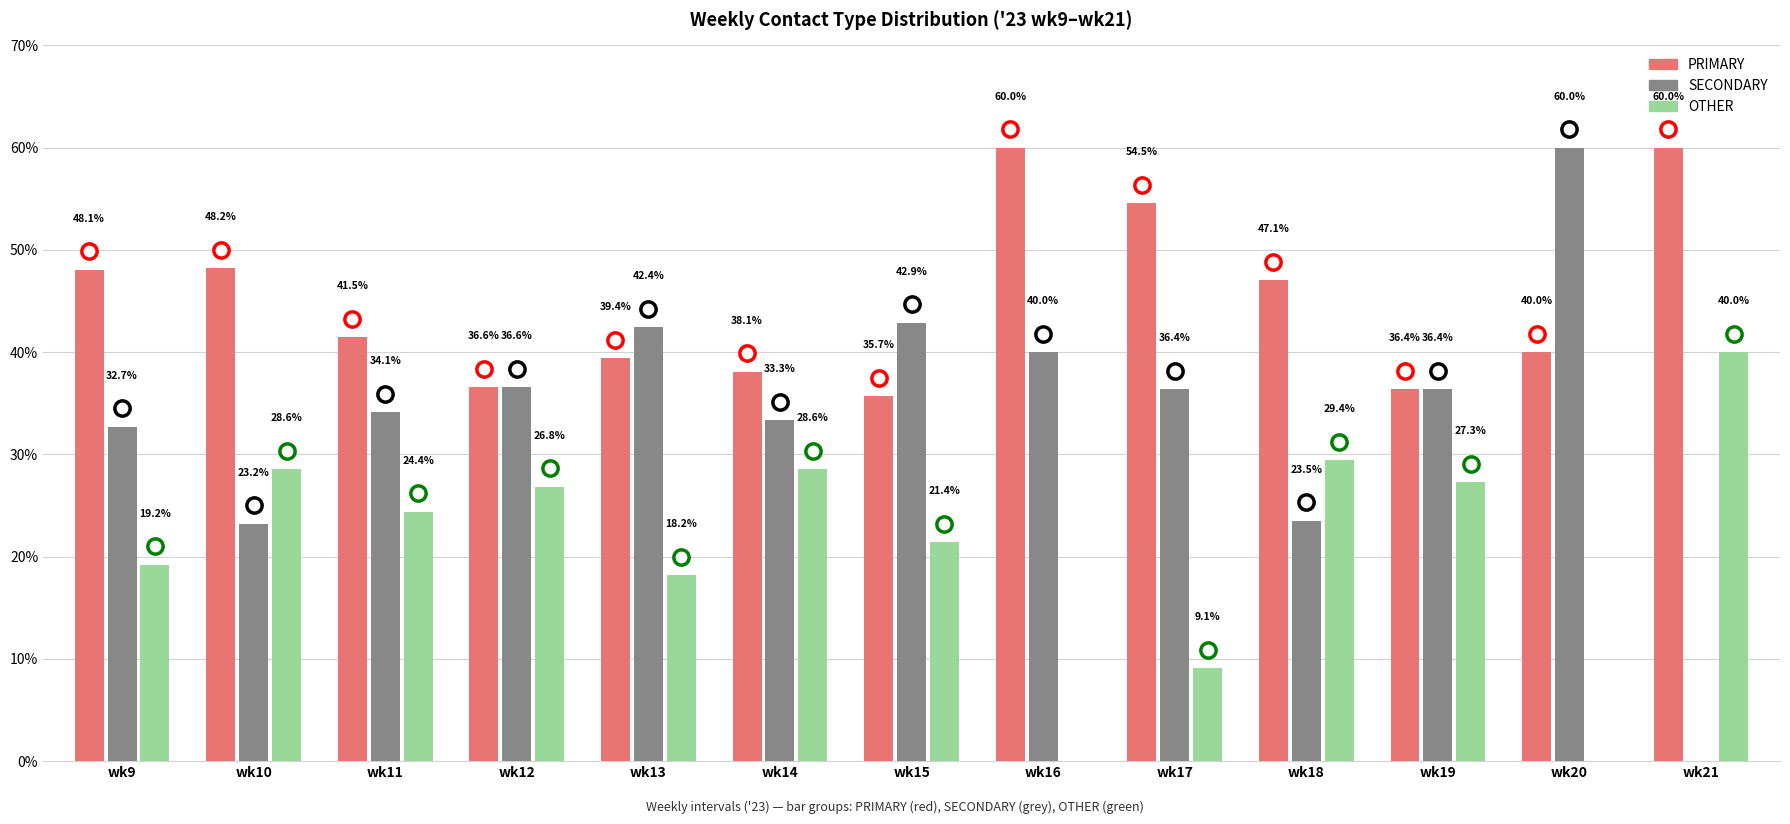

True or false: OTHER has a value of 13.0 at wk17.

False